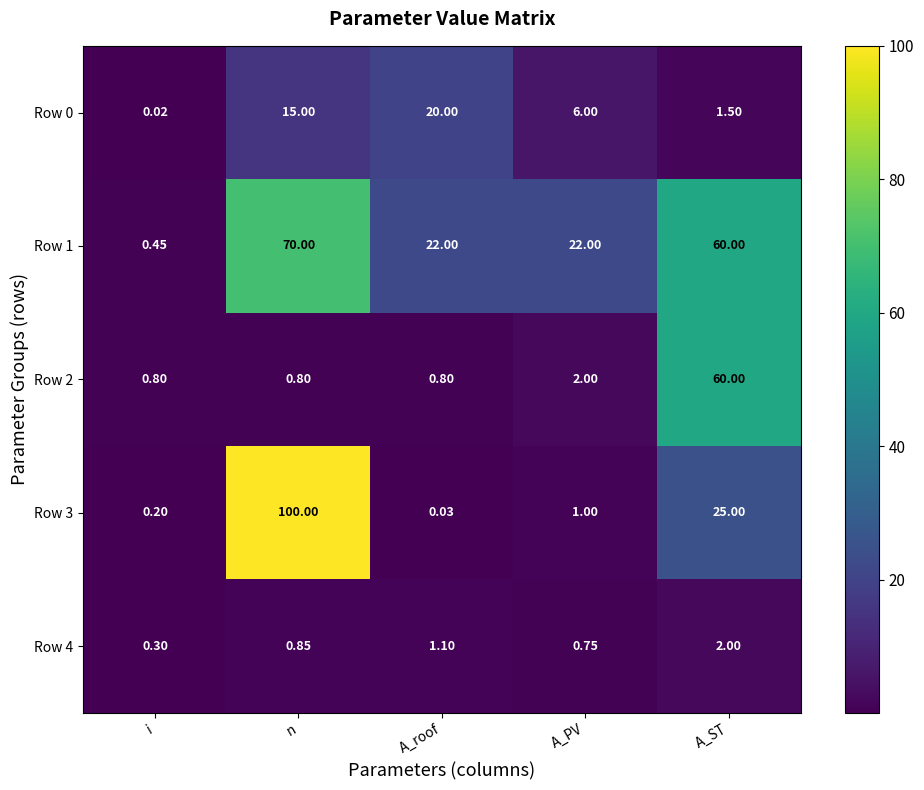

At which label is Row 0 closest to 10?

A_PV